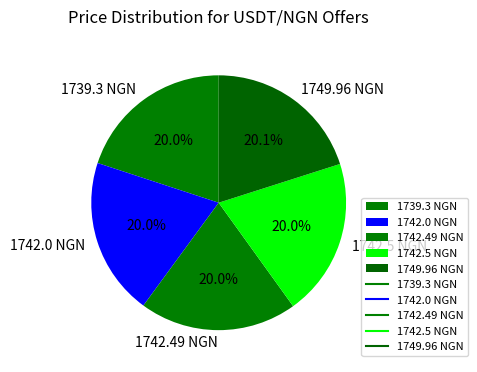

Count the number of slices in the pie.

5